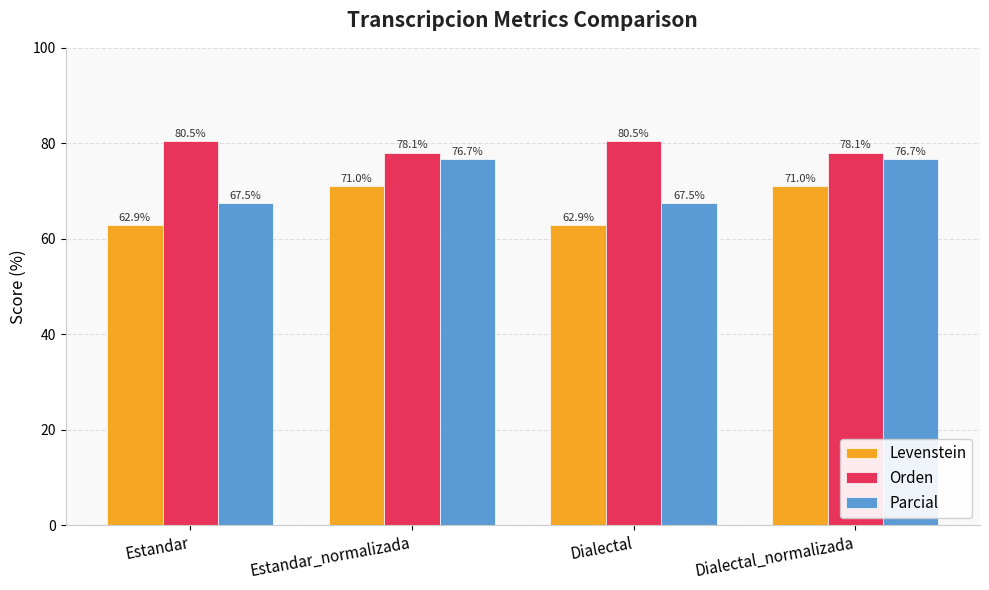

Which series has the largest total across all categories?

Orden